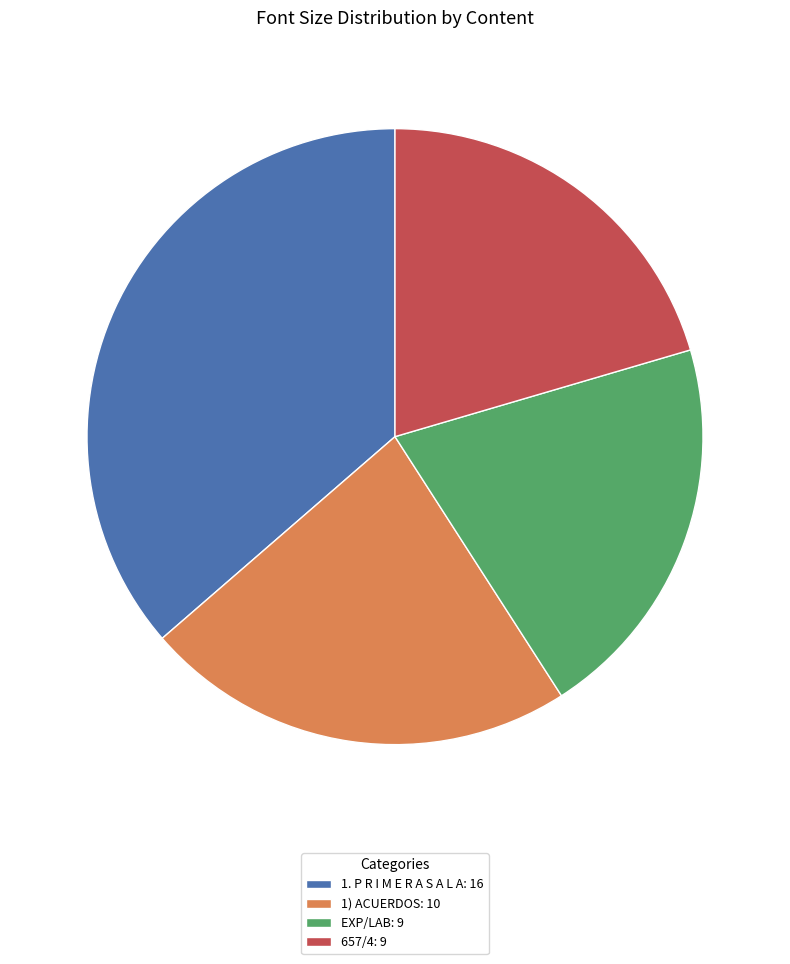

Is it true that 657/4 is 20% of the pie?

True